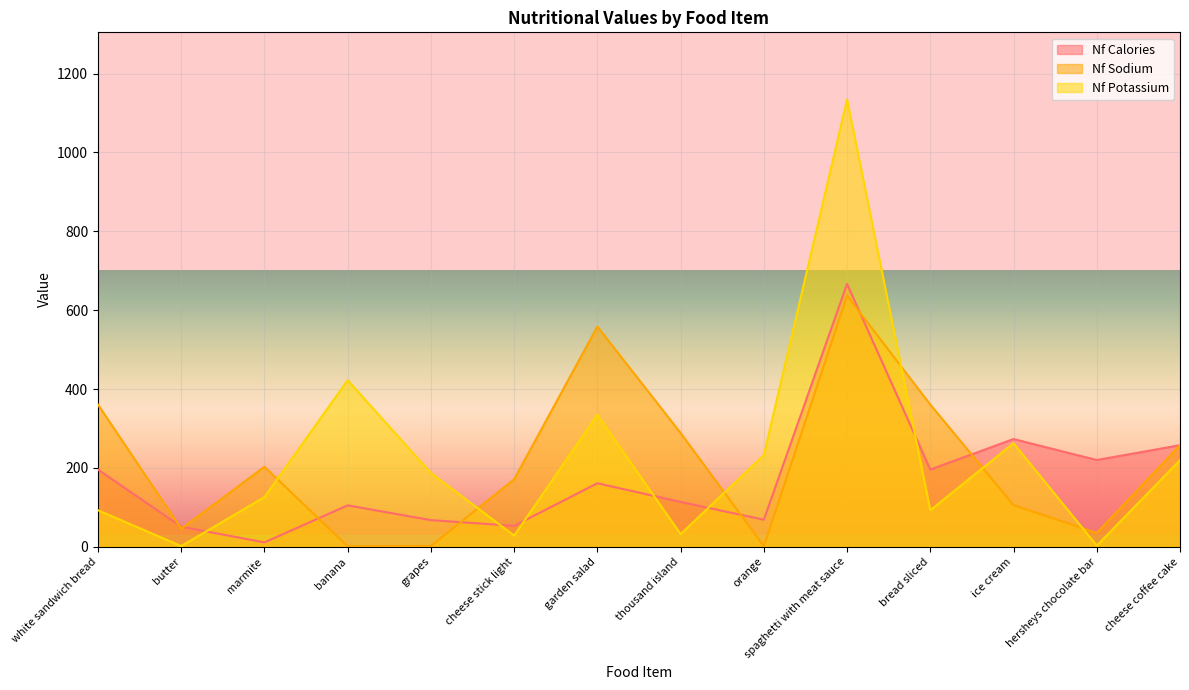

What is the total value across all series at marmite?

339.9